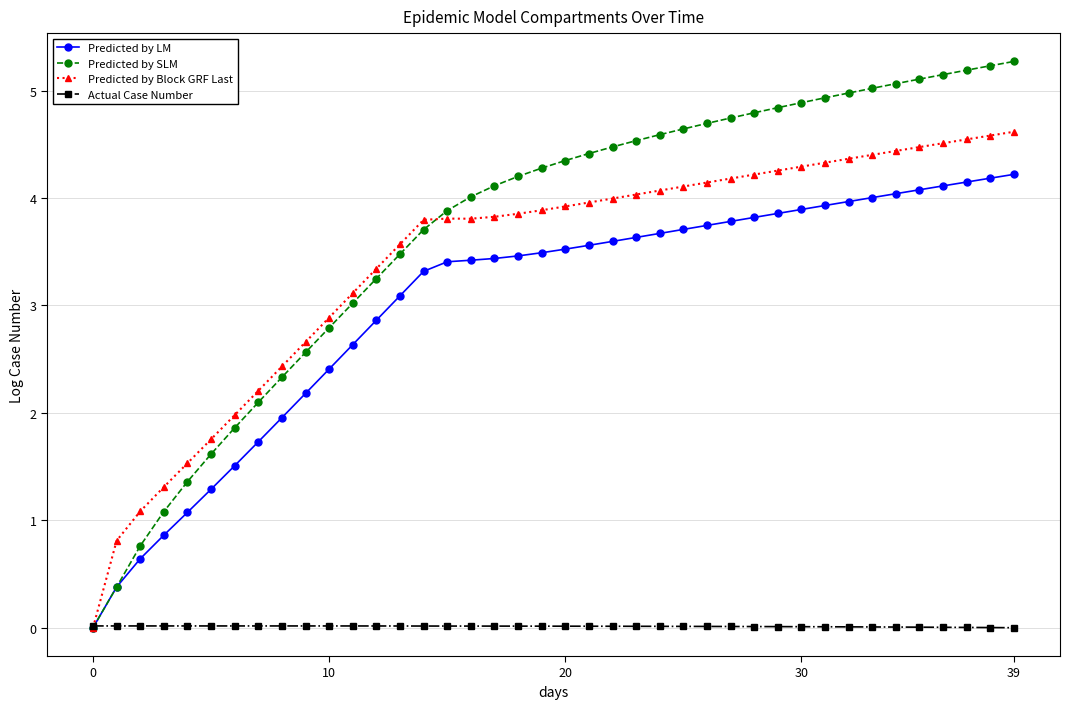

Rank the series by their maximum value, from lowest to highest.

Actual Case Number, Predicted by LM, Predicted by Block GRF Last, Predicted by SLM